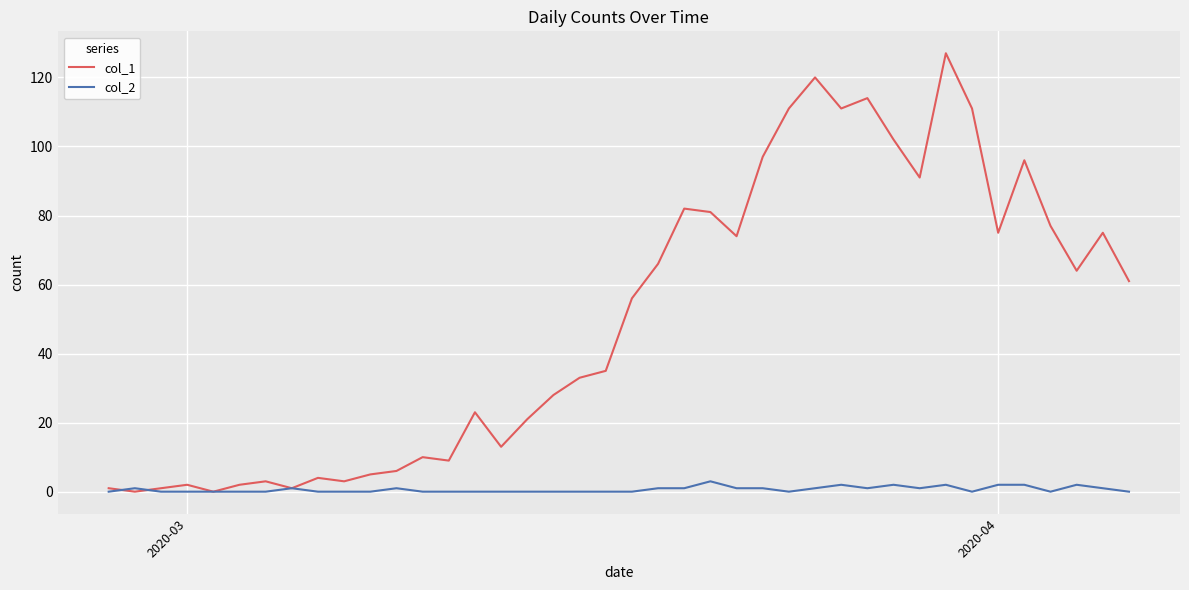

Which series has the widest spread of values?

col_1